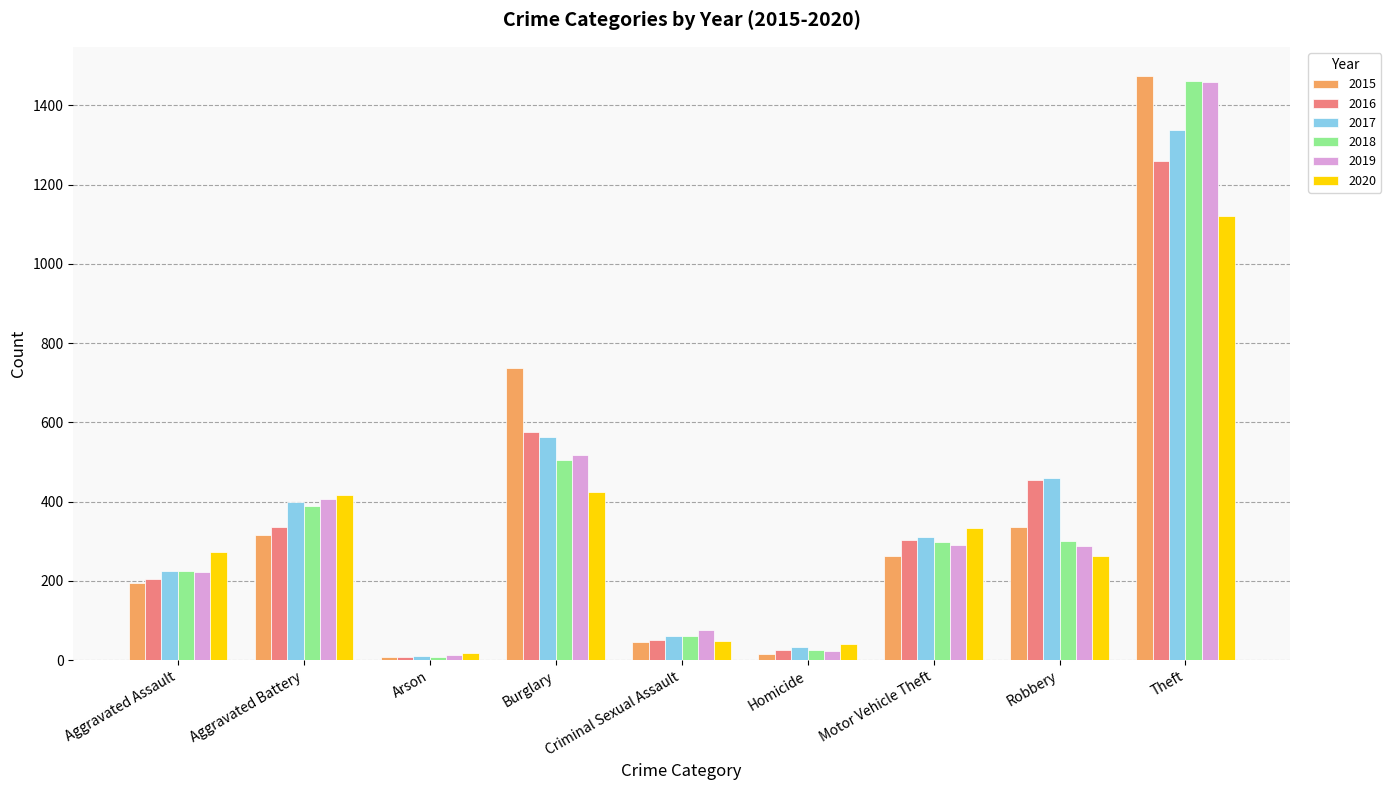

True or false: 2018 has a value of 301 at Robbery.

True